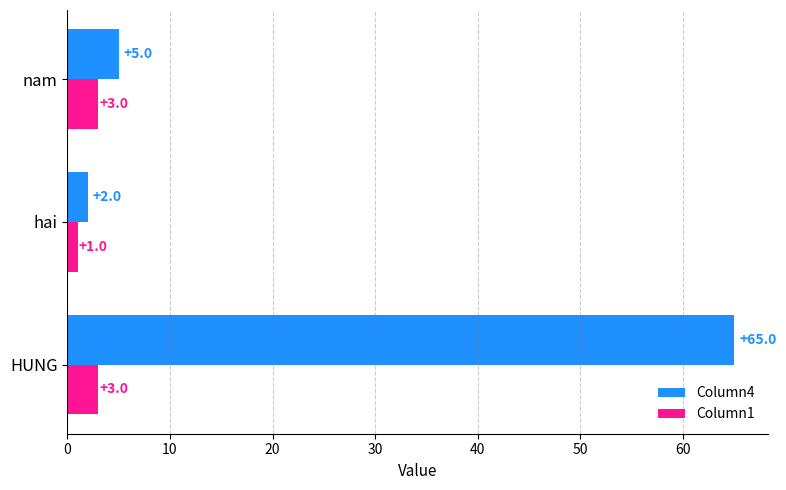

Which series has the widest spread of values?

Column4